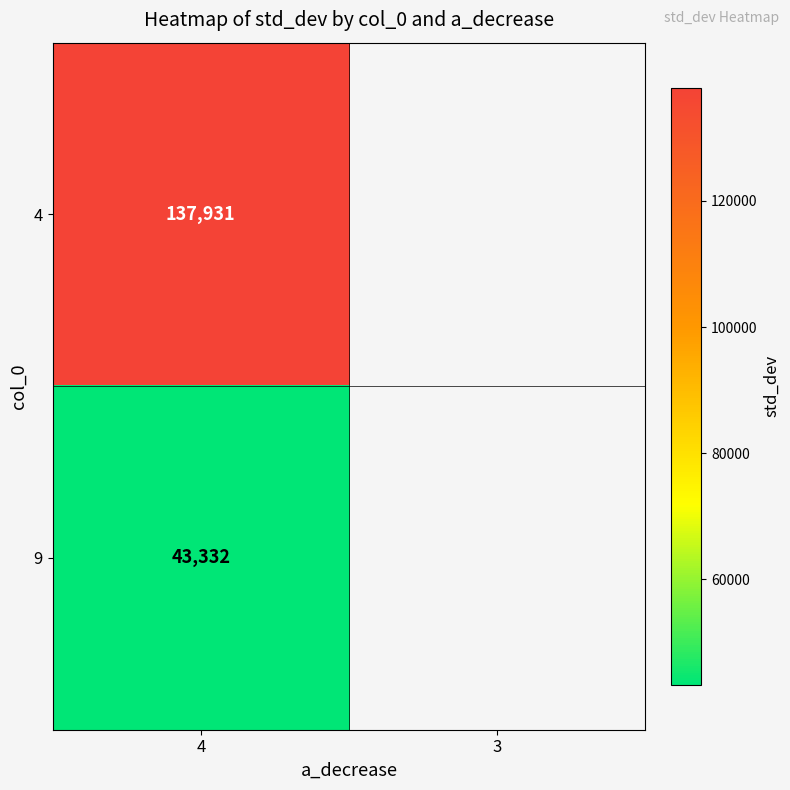

Reading left to right, transcribe all the data shown in this chart.

4=137931.3	9=43331.9